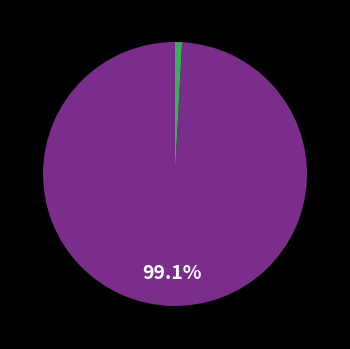

Is there a majority slice in this chart?

Yes